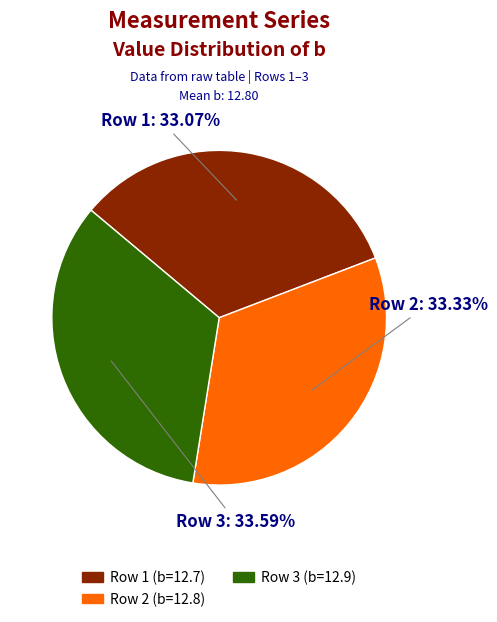

Does Row 3 represent more than half of the total?

No